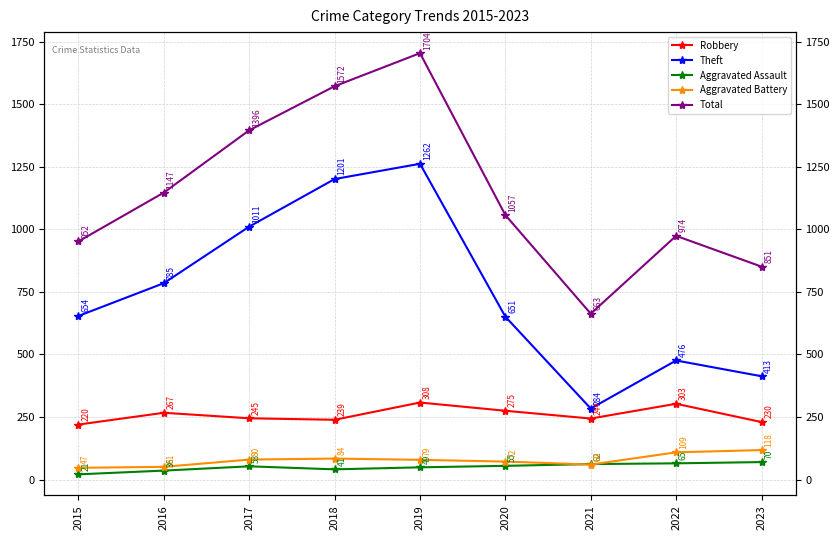

Where is Robbery nearest to the value 264?

2016